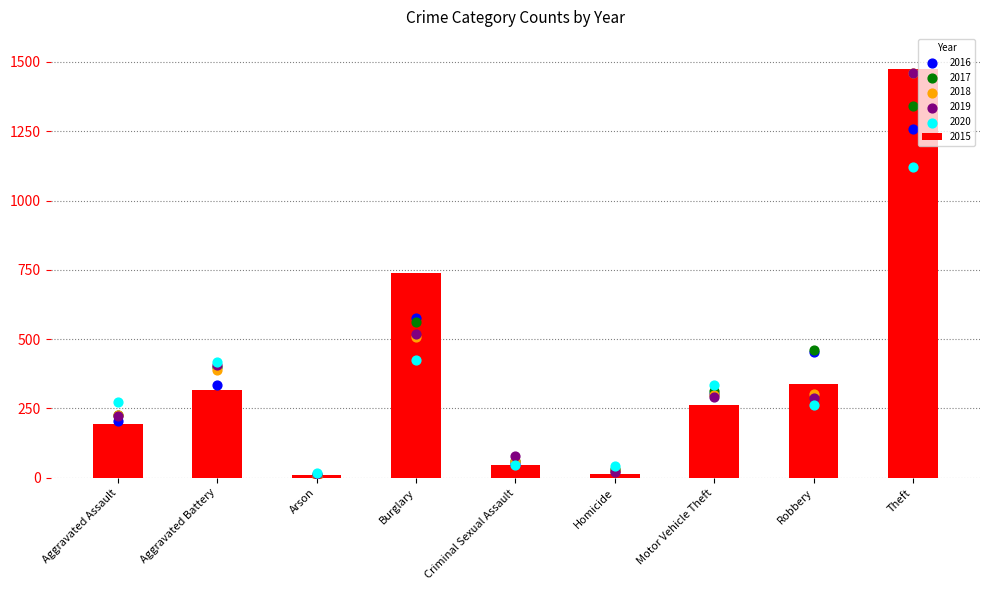

Which category has the highest value in the 2015 series?

Theft